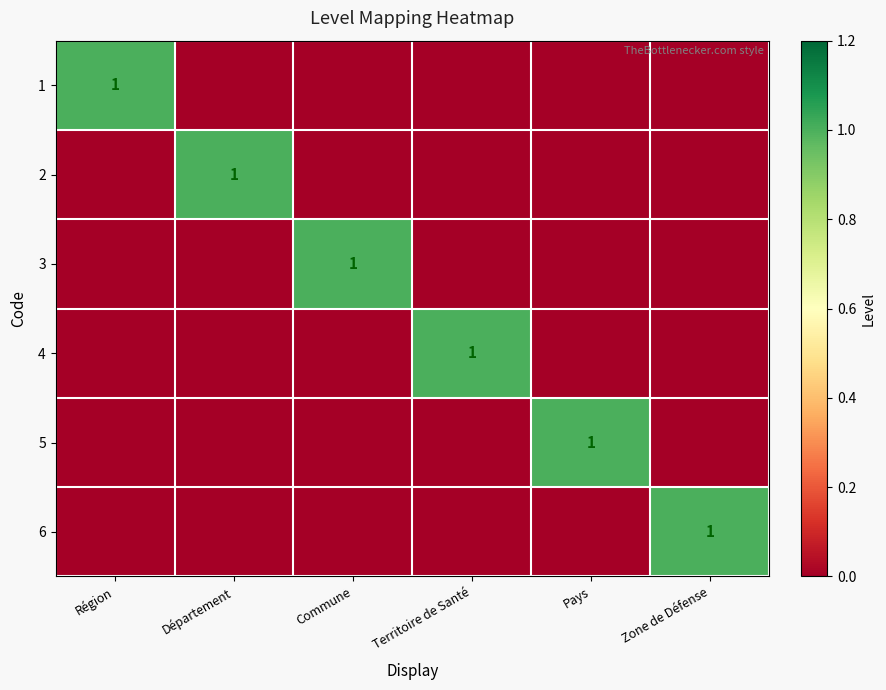

The 5 series shows 0 at Région. True or false?

True